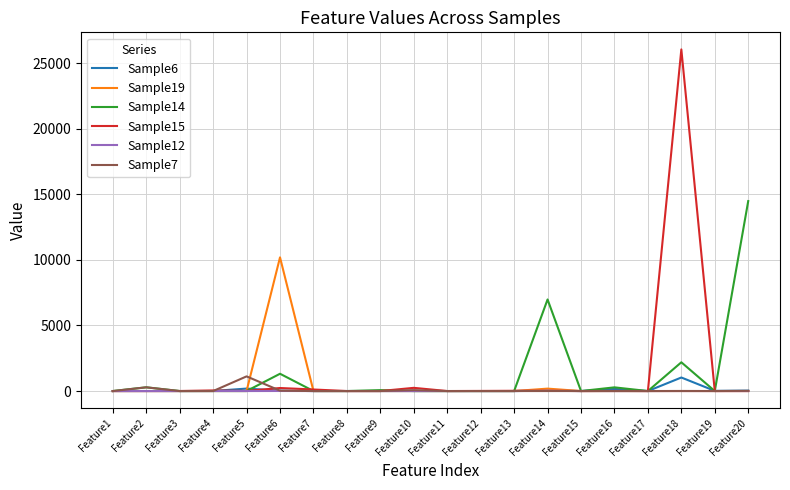

At which category does the chart reach its peak across all series?

Feature18